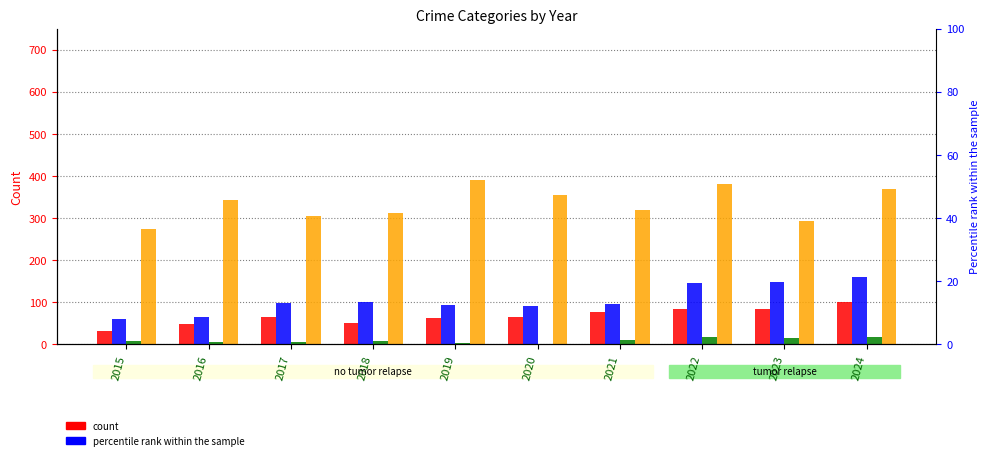

At which category is the sum across all series the highest?

2024